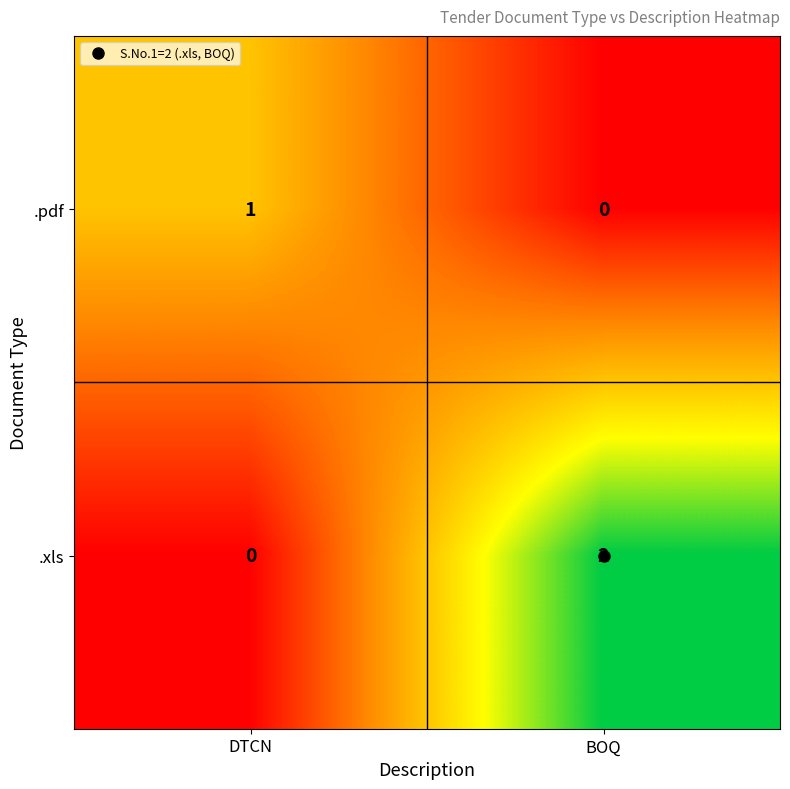

At which category is the sum across all series the highest?

BOQ